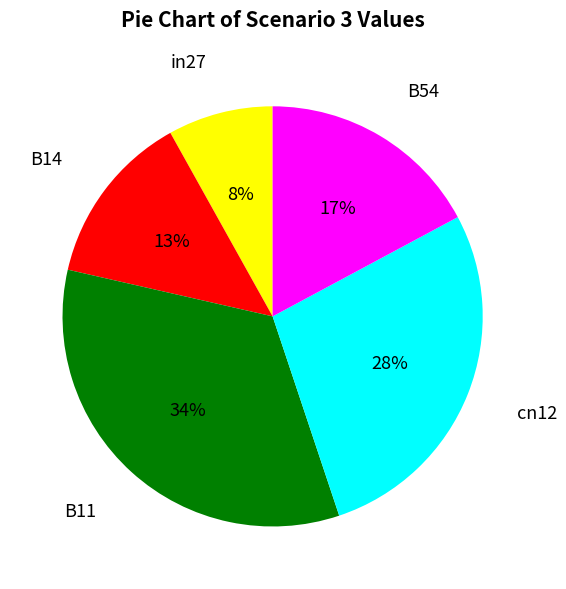

Count the number of slices in the pie.

5